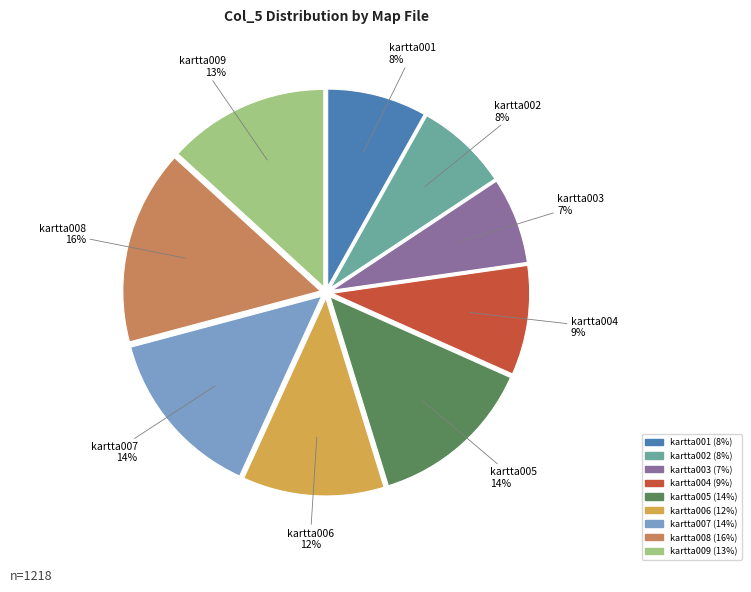

Count the number of slices in the pie.

9